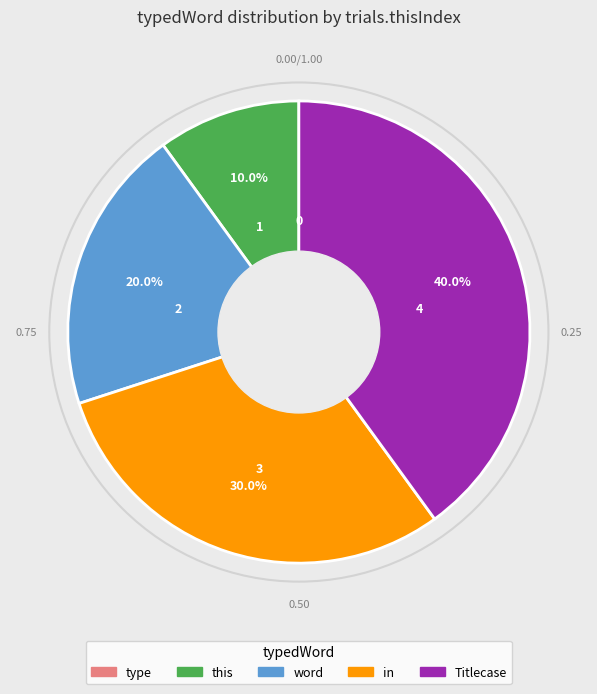

What percentage is NOT represented by this?

90.0%